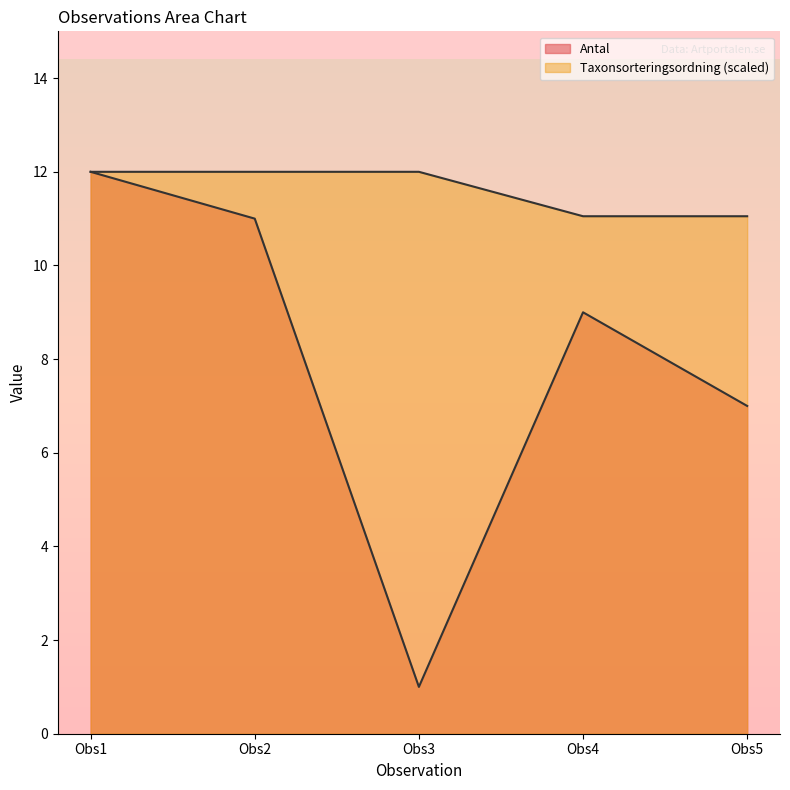

Rank the series by their average value, from lowest to highest.

Antal, Taxonsorteringsordning